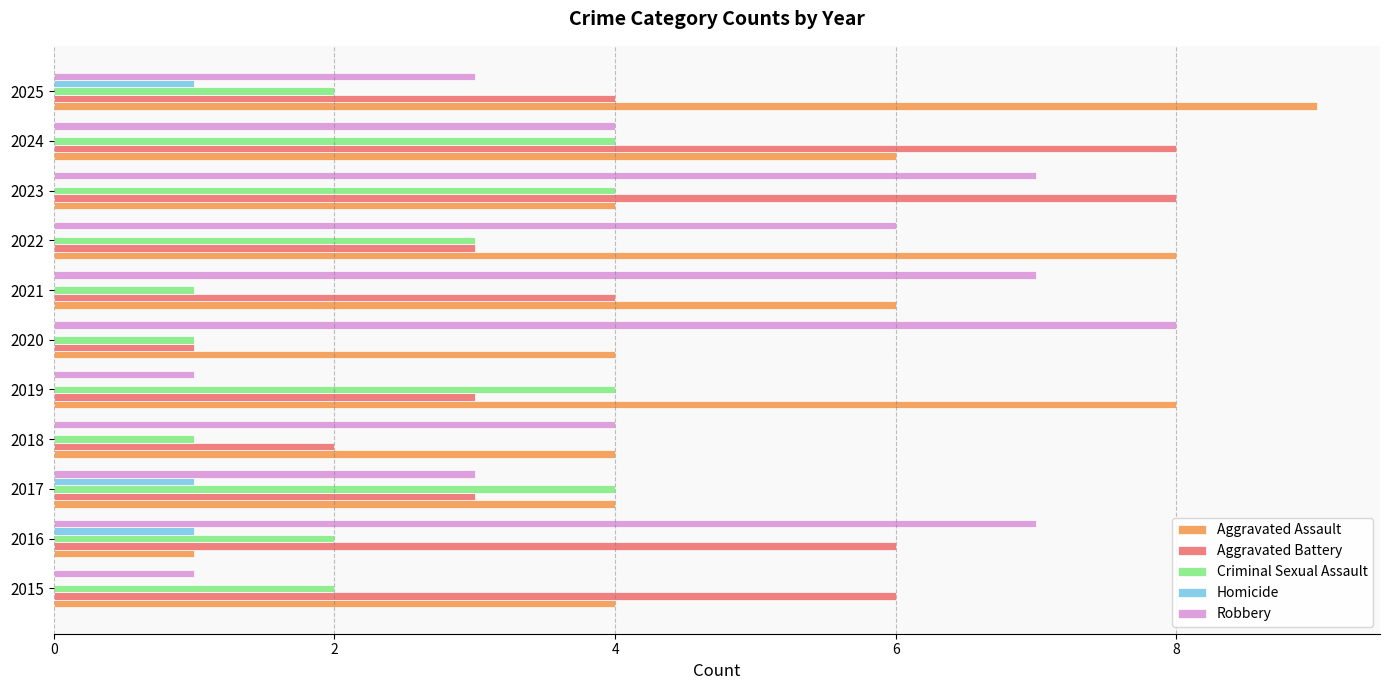

Count the Aggravated Assault values in the range 4 to 8.

9